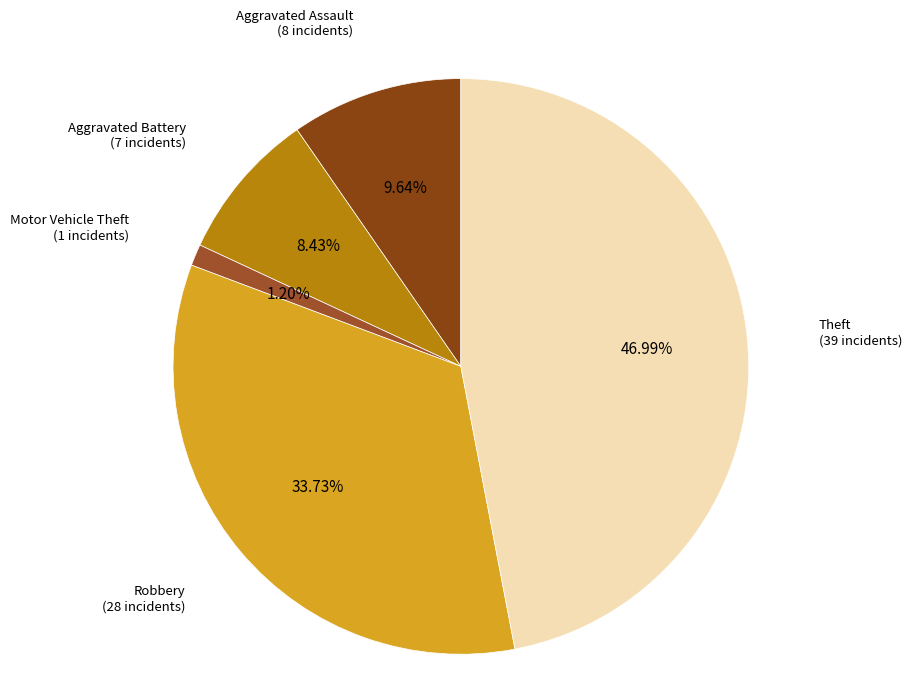

Is there any slice that represents more than half of the pie?

No